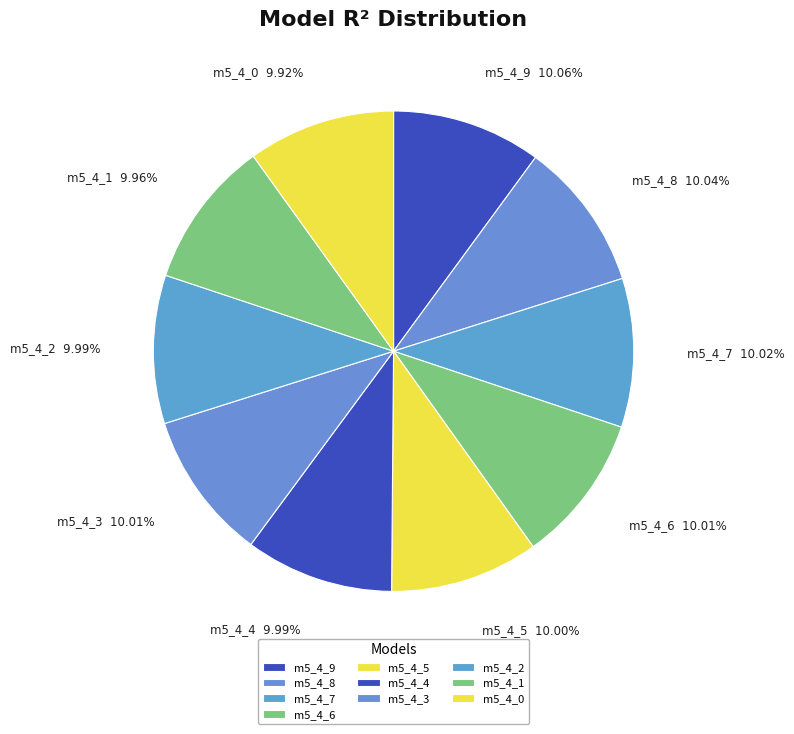

Count the number of slices in the pie.

10